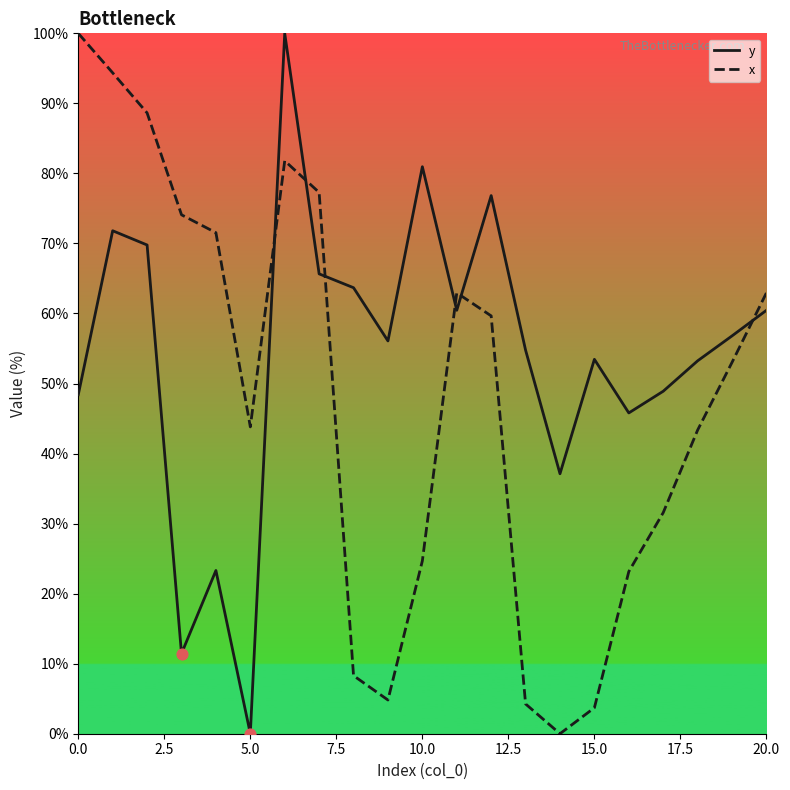

Which series ends up on top after the final intersection of x and y?

x